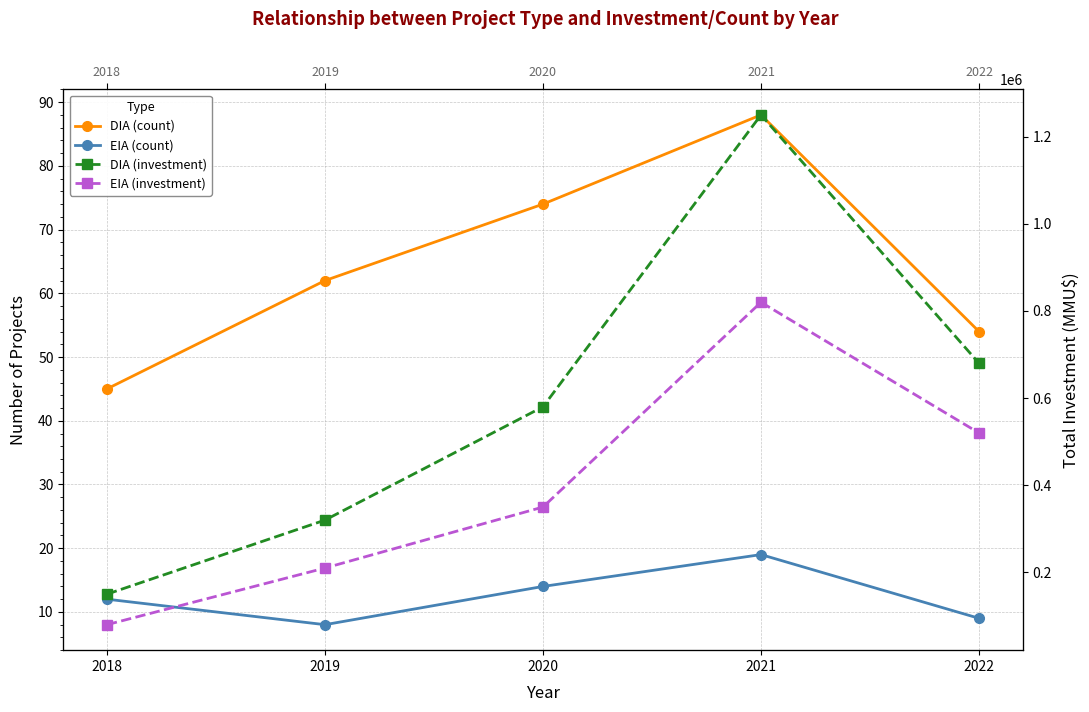

Is it true that DIA (investment) equals 1250000 at 2021?

True